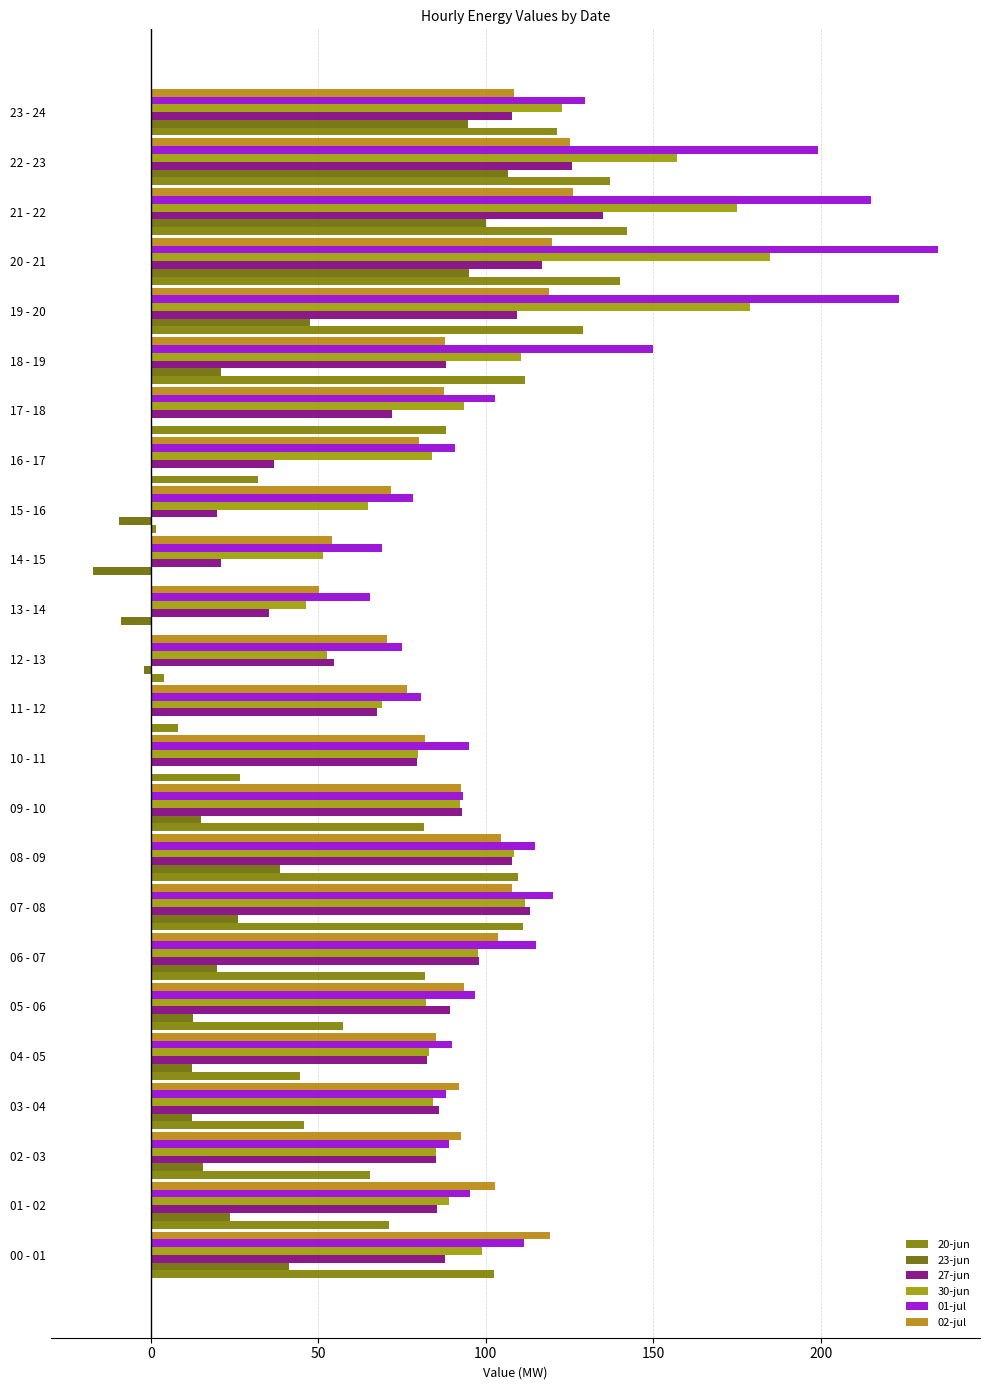

Count the number of categories in the chart.

24